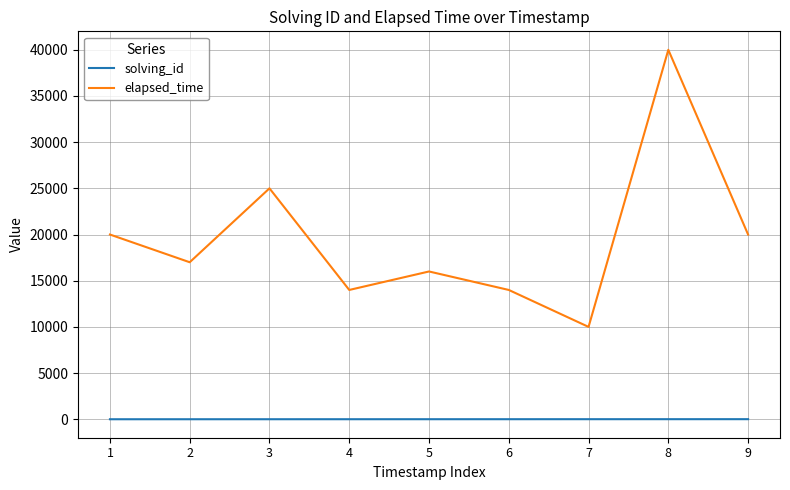

True or false: solving_id has a value of 3 at 3.

True